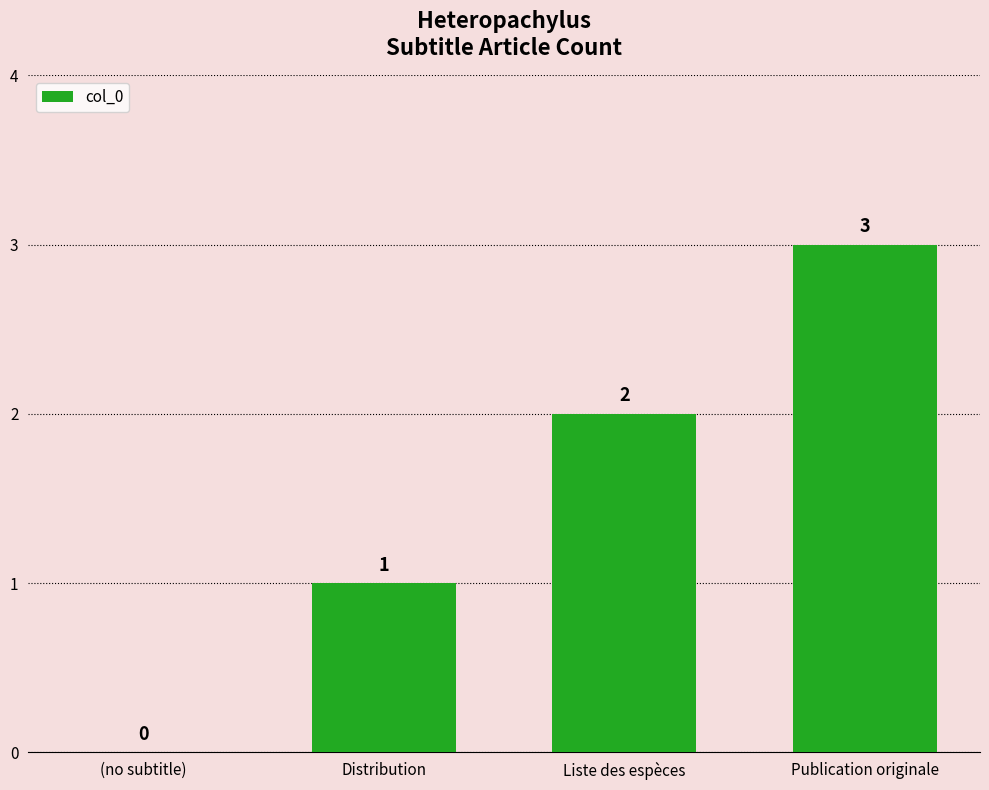

What is the average value?

2